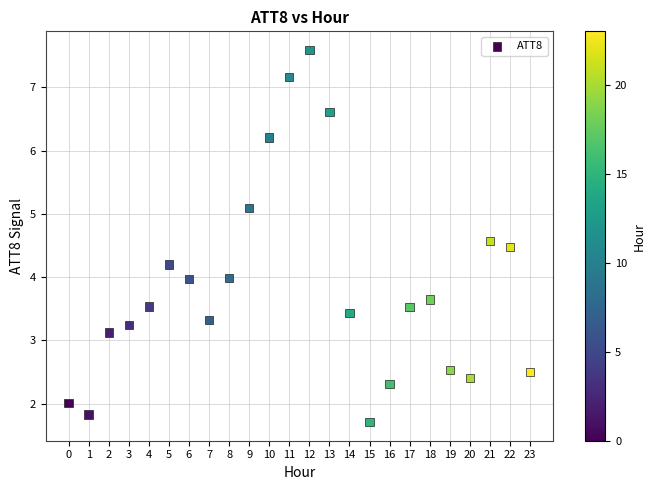

What is the range of Y values (max minus min)?

5.9